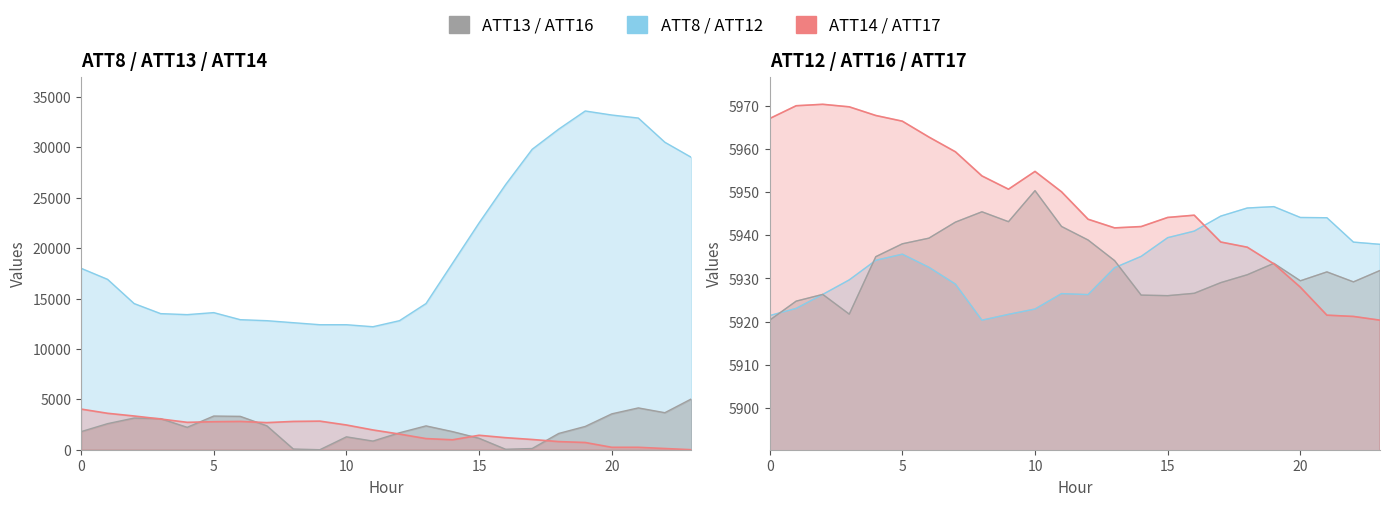

List the labels in order of ATT8 value, largest first.

19, 20, 21, 18, 22, 17, 23, 16, 15, 14, 0, 1, 2, 13, 5, 3, 4, 6, 7, 12, 8, 9, 10, 11